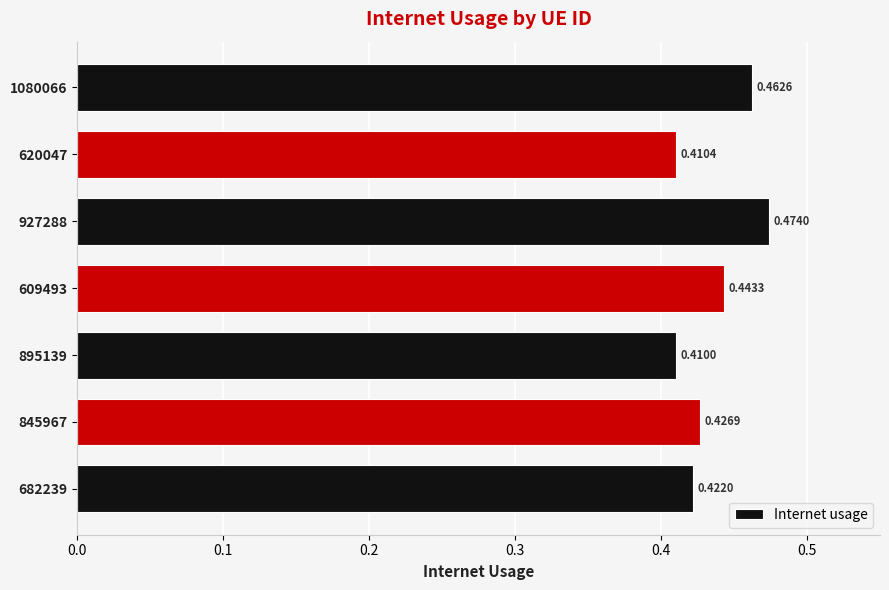

Are the bars horizontal?

Yes